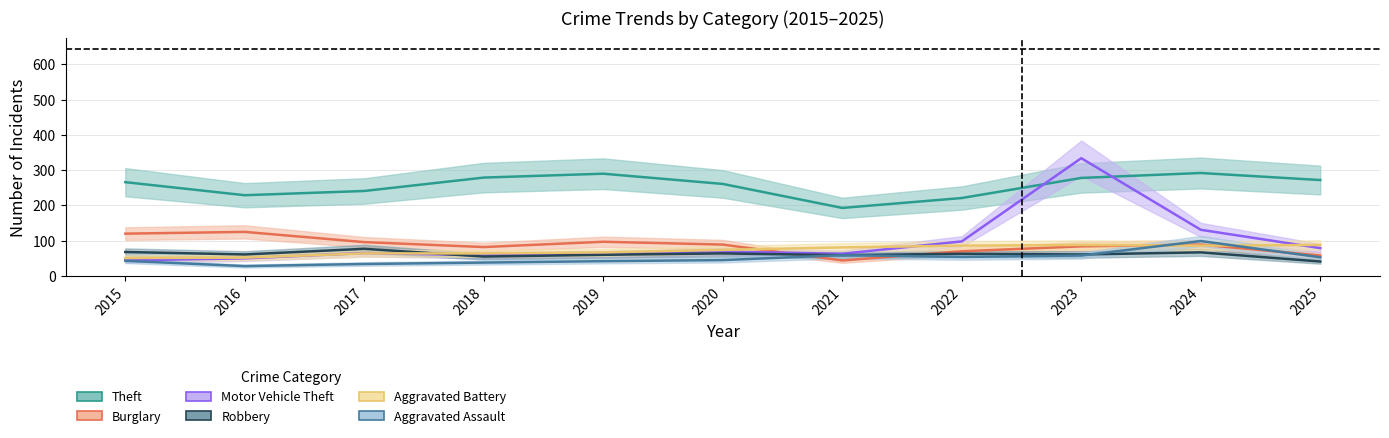

At how many categories does at least one series exceed 70?

11